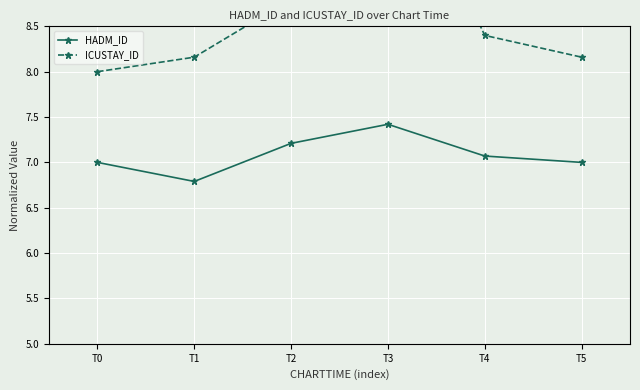

Count the number of categories in the chart.

6